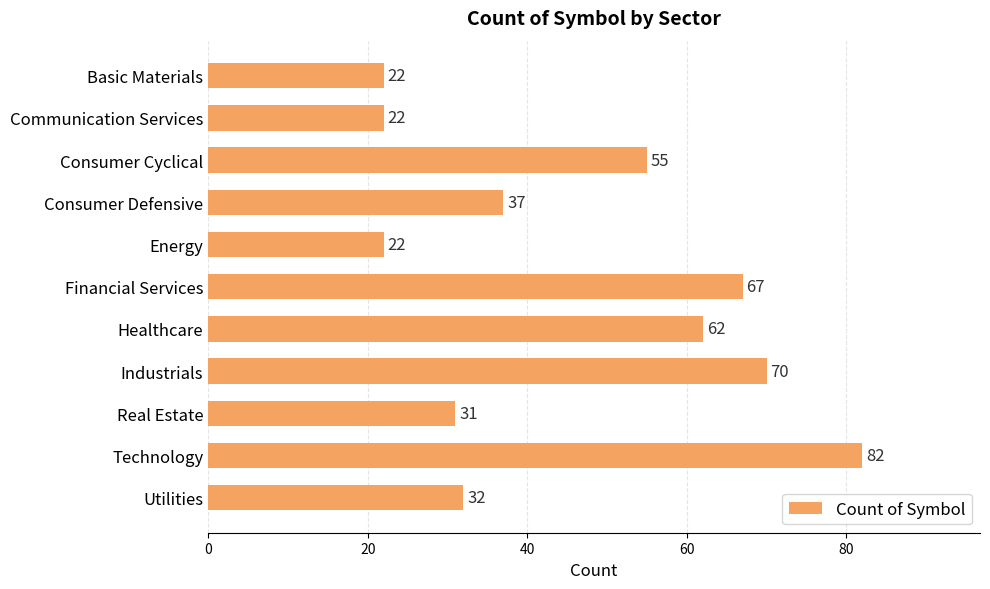

What is the ratio of the value at Consumer Cyclical to the value at Energy?

2.5